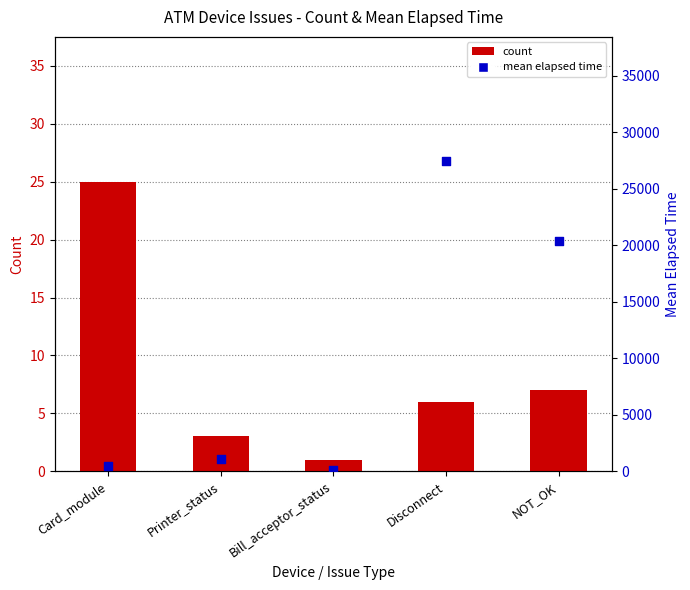

Which series has the largest total across all categories?

mean elapsed time (min)